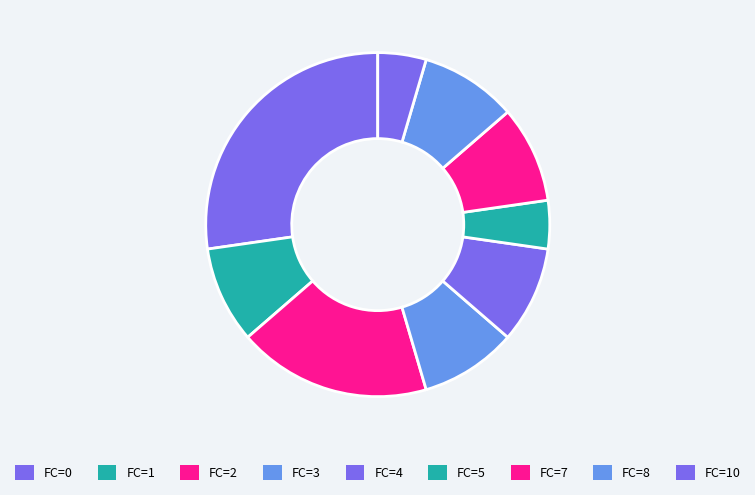

Rank the categories by value from highest to lowest.

FC=0, FC=2, FC=1, FC=3, FC=4, FC=7, FC=8, FC=5, FC=10